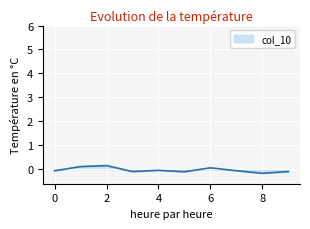

At which category does the chart reach its minimum across all series?

8